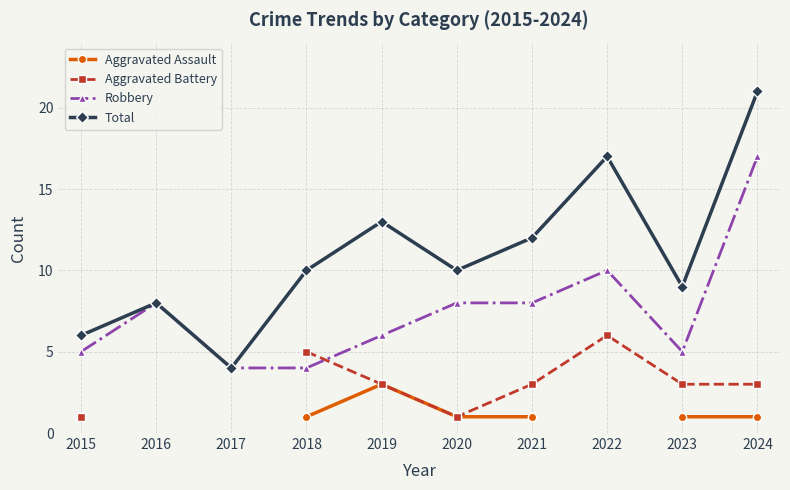

At which label is Total closest to 12?

2021